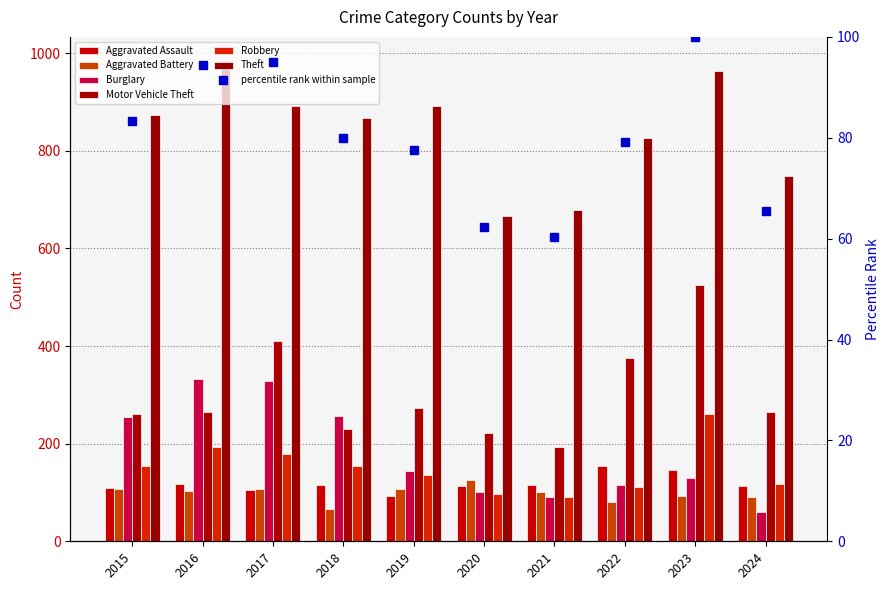

How many bars are there in each group?

6